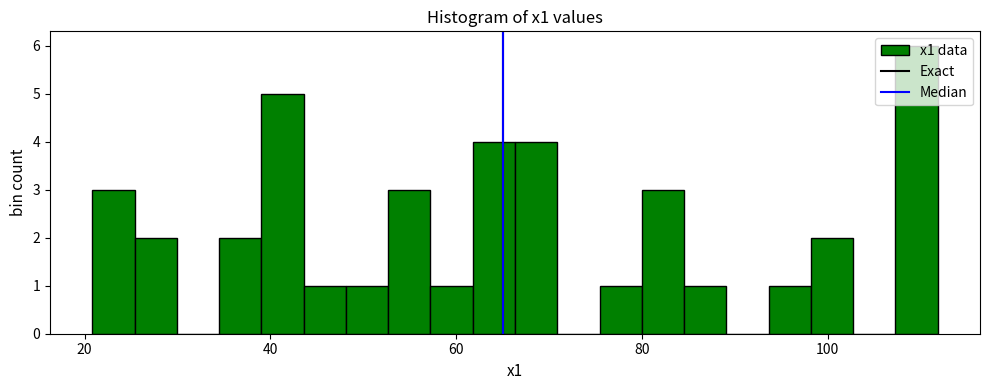

Around what value on the x-axis is the tallest bar? Give the approximate position of its centre, as read against the axis.

110